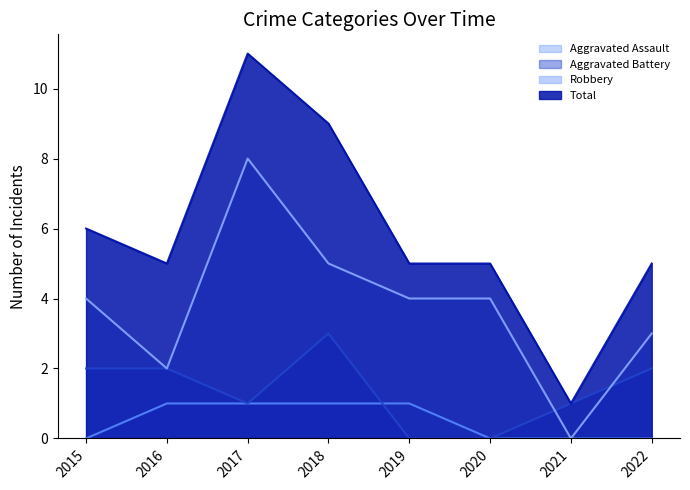

Does the chart have visible grid lines?

No